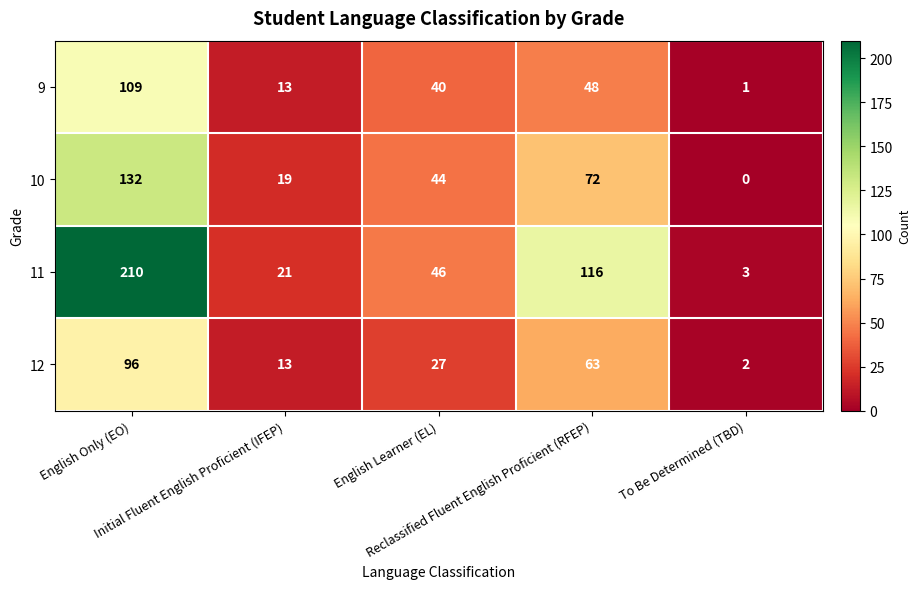

What is the difference between the maximum and second lowest values in the 10 series?

113